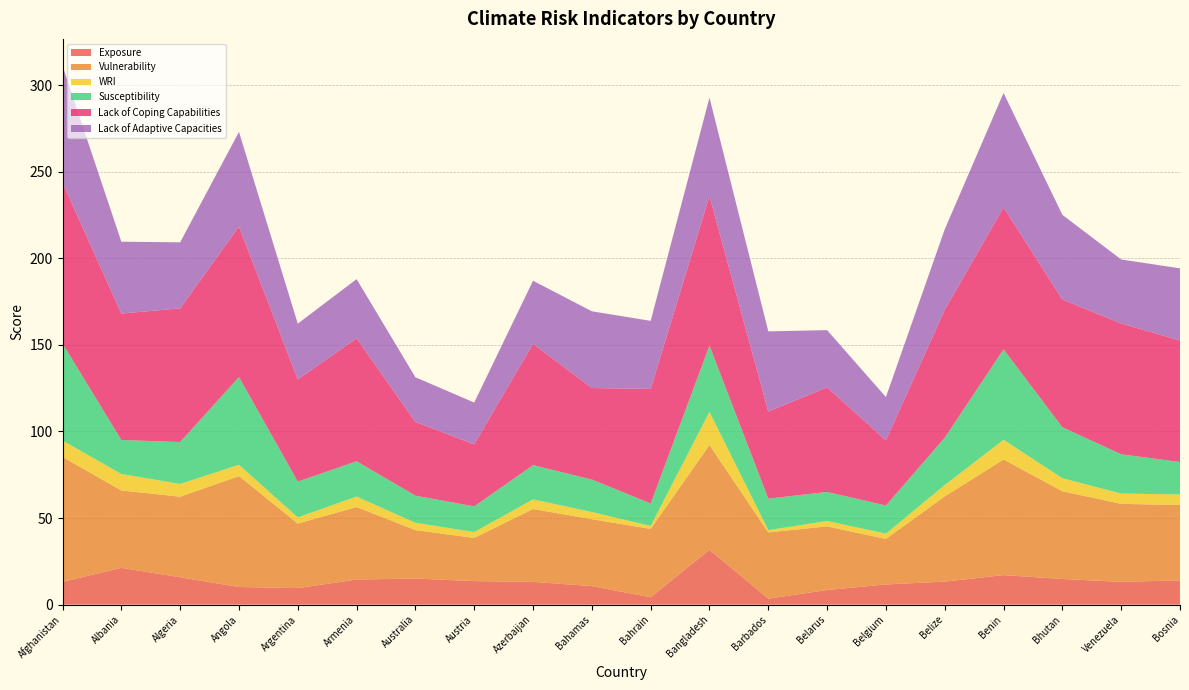

Reading left to right, list all the values displayed in this chart.

Exposure: Afghanistan=13.2	Albania=21.2	Algeria=15.8	Angola=10.2	Argentina=9.6	Armenia=14.5	Australia=15.1	Austria=13.6	Azerbaijan=13.2	Bahamas=10.7	Bahrain=4.3	Bangladesh=31.7	Barbados=3.5	Belarus=8.5	Belgium=11.7	Belize=13.3	Benin=17.1	Bhutan=14.8	Venezuela=13.2	Bosnia=14.0
Vulnerability: Afghanistan=72.1	Albania=44.7	Algeria=46.5	Angola=64.1	Argentina=37.3	Armenia=41.9	Australia=28.0	Austria=24.9	Azerbaijan=42.1	Bahamas=38.6	Bahrain=39.5	Bangladesh=60.5	Barbados=38.3	Belarus=36.7	Belgium=26.3	Belize=49.2	Benin=66.8	Bhutan=50.7	Venezuela=45.1	Bosnia=43.5
WRI: Afghanistan=9.5	Albania=9.5	Algeria=7.4	Angola=6.5	Argentina=3.6	Armenia=6.1	Australia=4.2	Austria=3.4	Azerbaijan=5.5	Bahamas=4.1	Bahrain=1.7	Bangladesh=19.2	Barbados=1.3	Belarus=3.1	Belgium=3.1	Belize=6.5	Benin=11.4	Bhutan=7.5	Venezuela=5.9	Bosnia=6.1
Susceptibility: Afghanistan=56.0	Albania=19.6	Algeria=24.2	Angola=50.7	Argentina=20.7	Armenia=20.4	Australia=15.7	Austria=14.8	Azerbaijan=19.8	Bahamas=18.8	Bahrain=13.0	Bangladesh=38.2	Barbados=18.2	Belarus=16.8	Belgium=16.2	Belize=27.3	Benin=52.2	Bhutan=29.4	Venezuela=22.7	Bosnia=18.7
Lack of Coping Capabilities: Afghanistan=92.8	Albania=73.0	Algeria=77.2	Angola=86.9	Argentina=59.0	Armenia=71.0	Australia=42.5	Austria=35.9	Azerbaijan=70.0	Bahamas=52.9	Bahrain=66.2	Bangladesh=86.4	Barbados=50.3	Belarus=60.4	Belgium=37.6	Belize=73.9	Benin=82.0	Bhutan=73.8	Venezuela=75.5	Bosnia=70.2
Lack of Adaptive Capacities: Afghanistan=67.5	Albania=41.5	Algeria=38.1	Angola=54.7	Argentina=32.2	Armenia=34.2	Australia=25.8	Austria=24.1	Azerbaijan=36.5	Bahamas=44.3	Bahrain=39.3	Bangladesh=56.8	Barbados=46.3	Belarus=33.0	Belgium=25.0	Belize=46.5	Benin=66.1	Bhutan=48.9	Venezuela=37.0	Bosnia=41.7